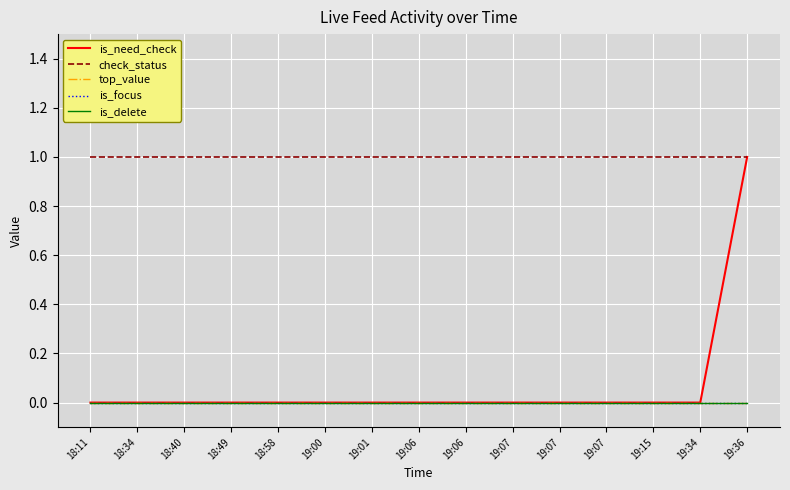

The is_delete series shows 0 at 19:06. True or false?

True